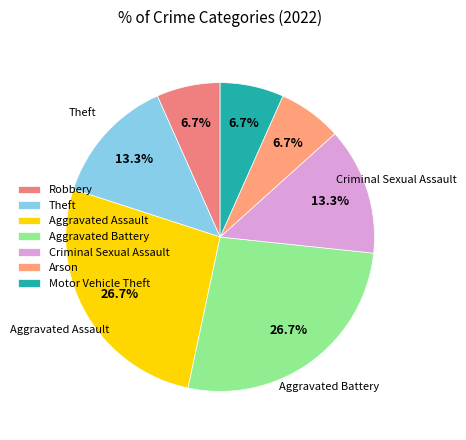

Between Theft and Aggravated Assault, which is larger?

Aggravated Assault